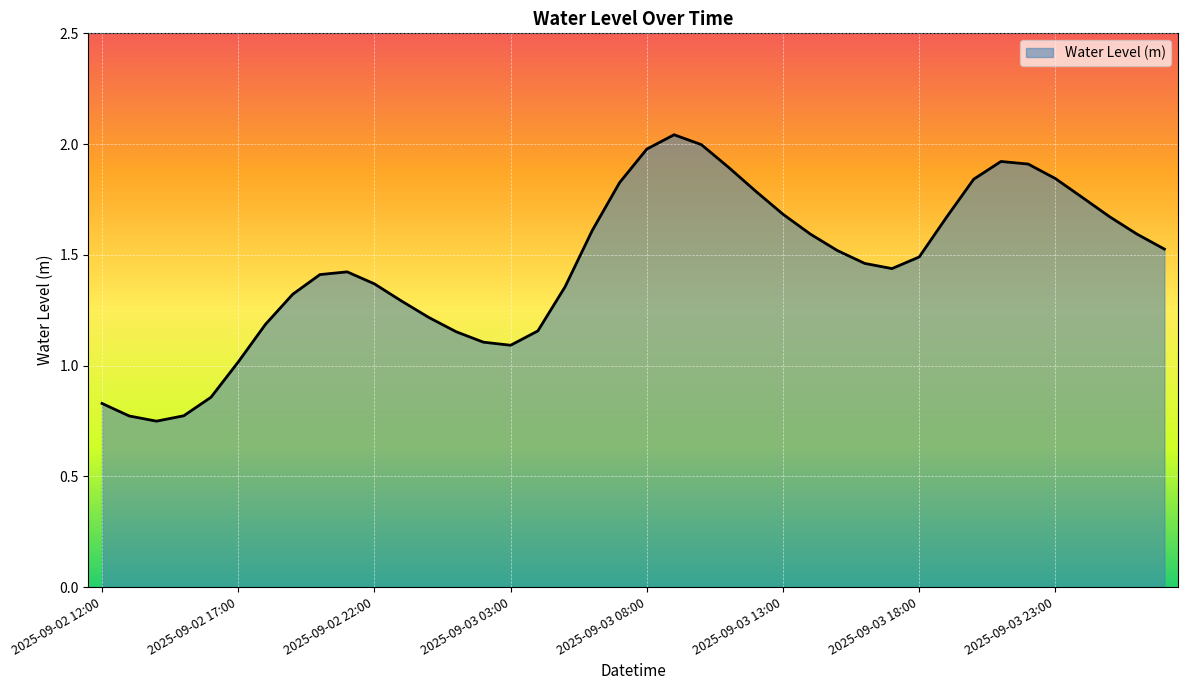

What is the difference between the second highest and minimum values?

1.2